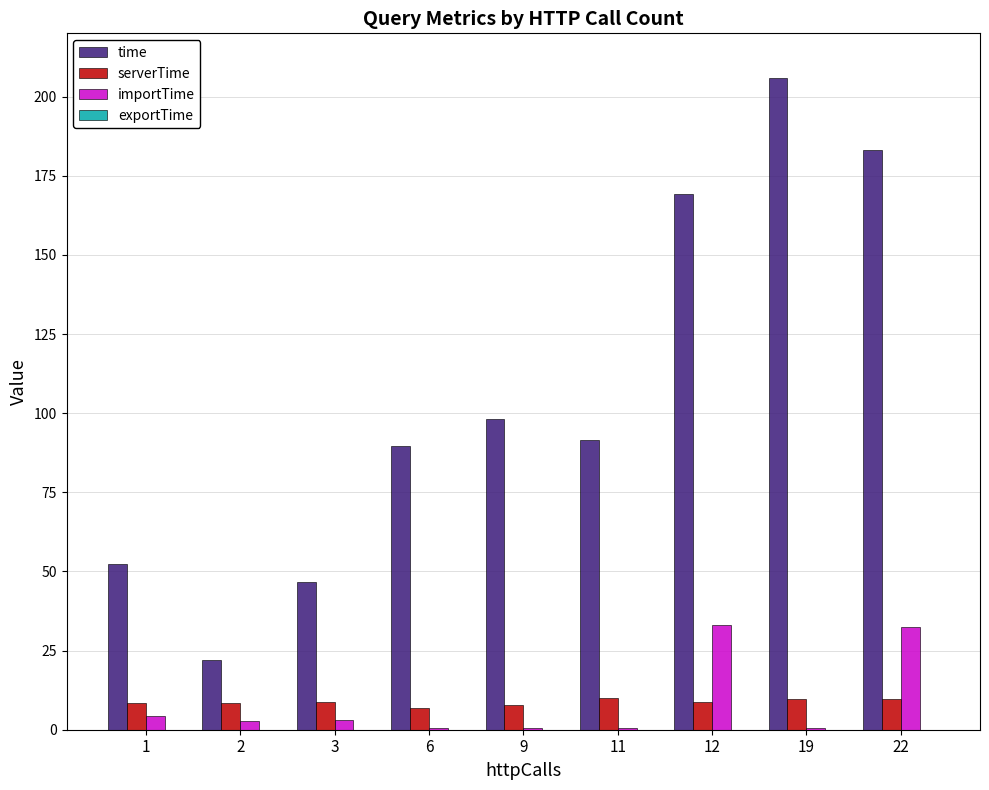

Are the bars grouped side by side (vs. stacked)?

Yes